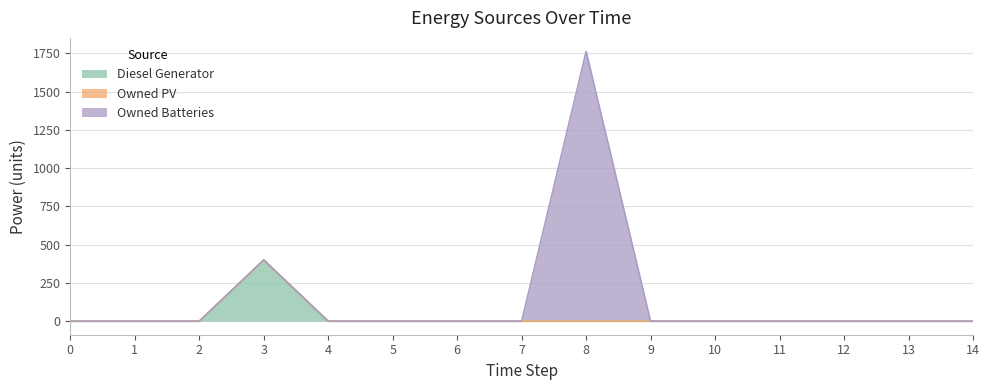

The value of Owned PV at 11 is 0. True or false?

True